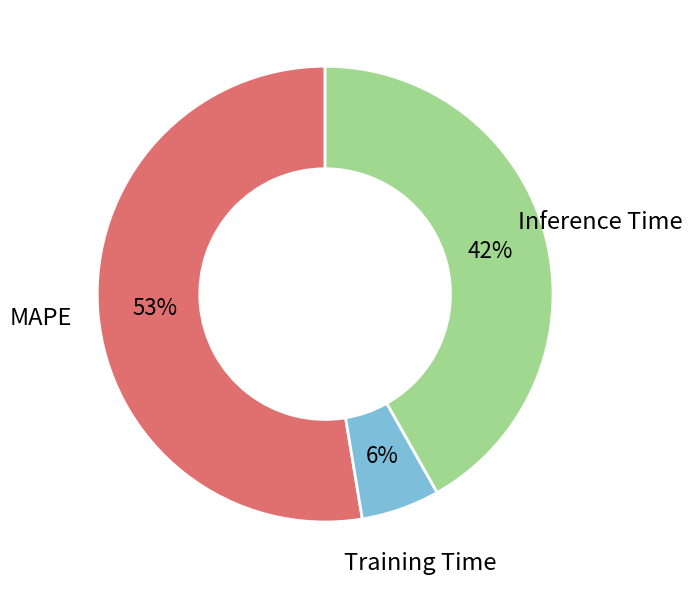

What is the largest slice in the pie chart?

MAPE